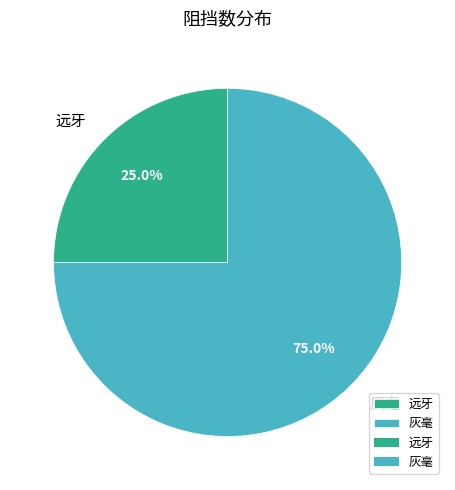

What percentage is the 灰毫 slice, to the nearest percent?

75%